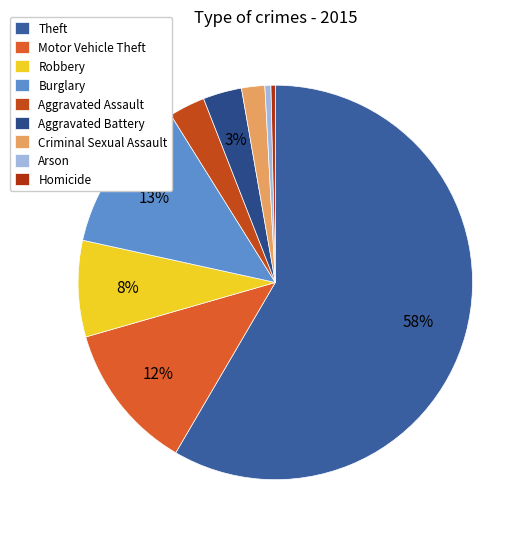

Does Theft account for over 50% of the chart?

Yes